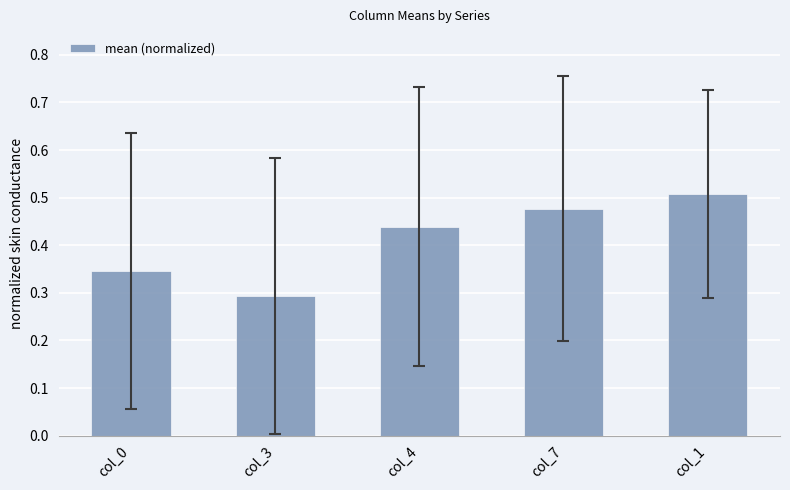

Where is the data nearest to the value 0?

col_3